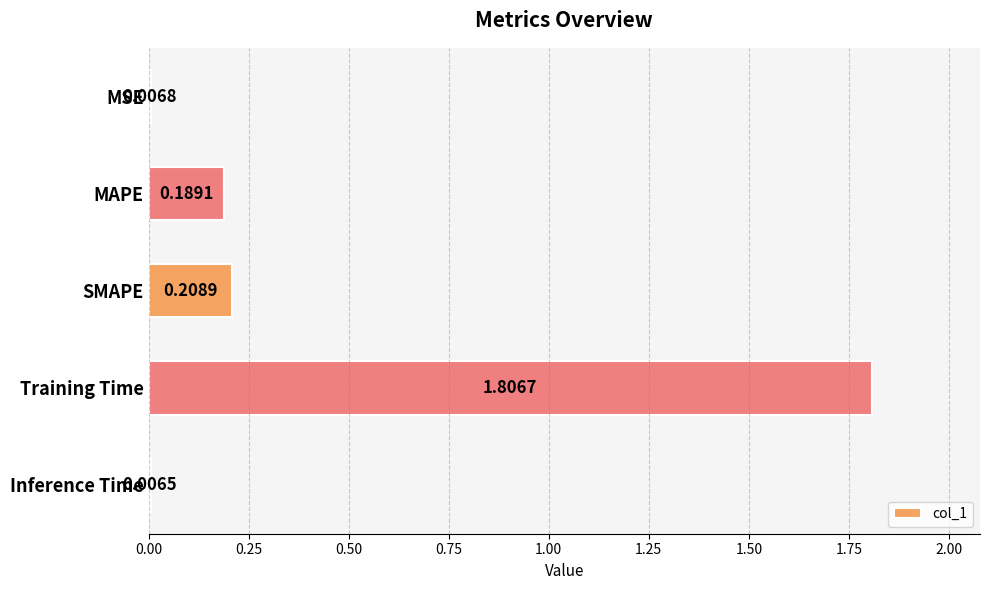

What is the average value?

0.4